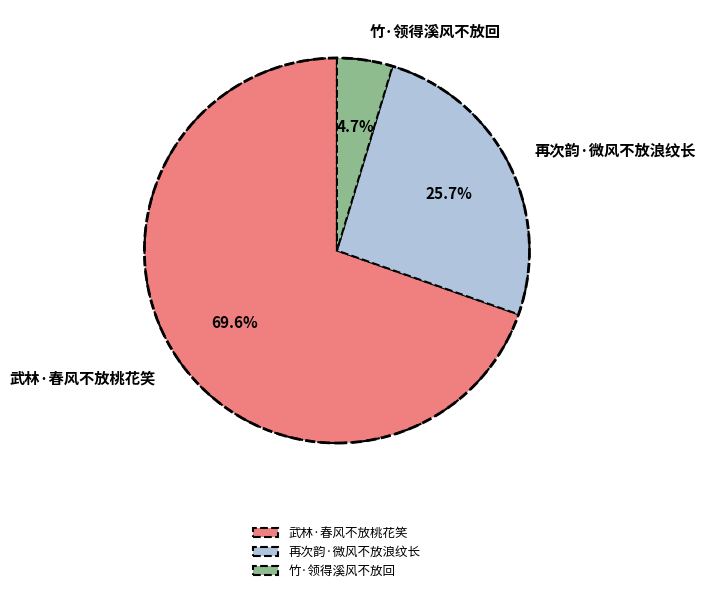

To the nearest percent, what percentage of the pie is 武林·春风不放桃花笑?

70%